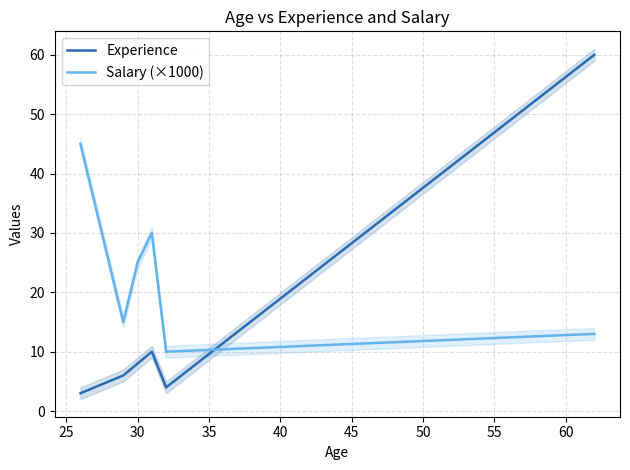

What is the maximum value for Salary (×1000)?

45